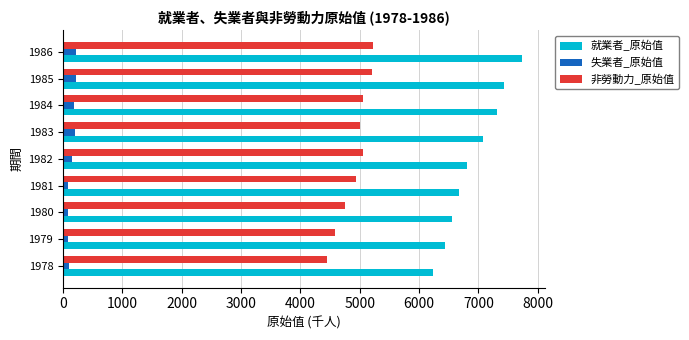

What is the total value across all series at 1983?

12263